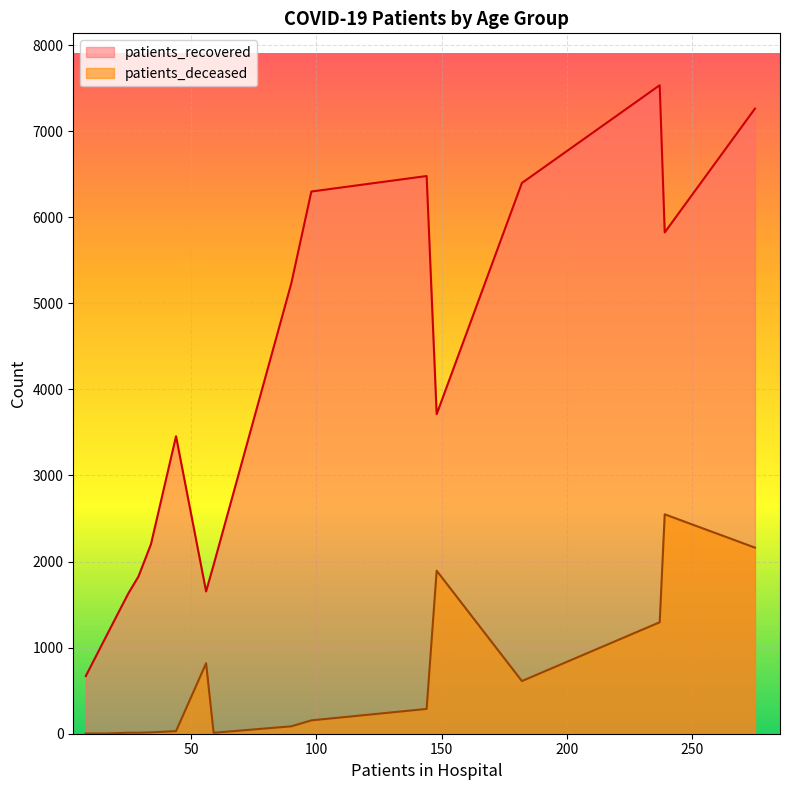

Count the number of data series in this chart.

2